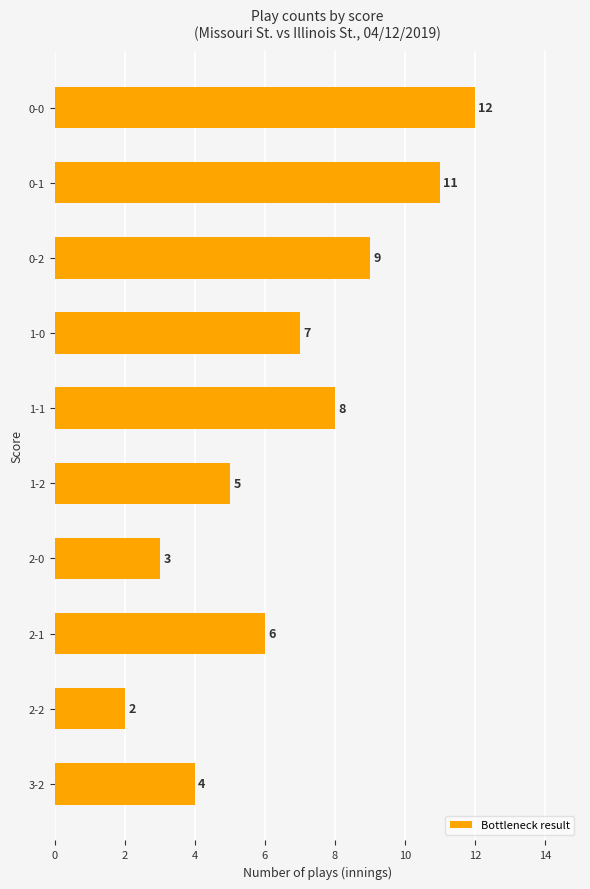

Are the bars grouped side by side (vs. stacked)?

No